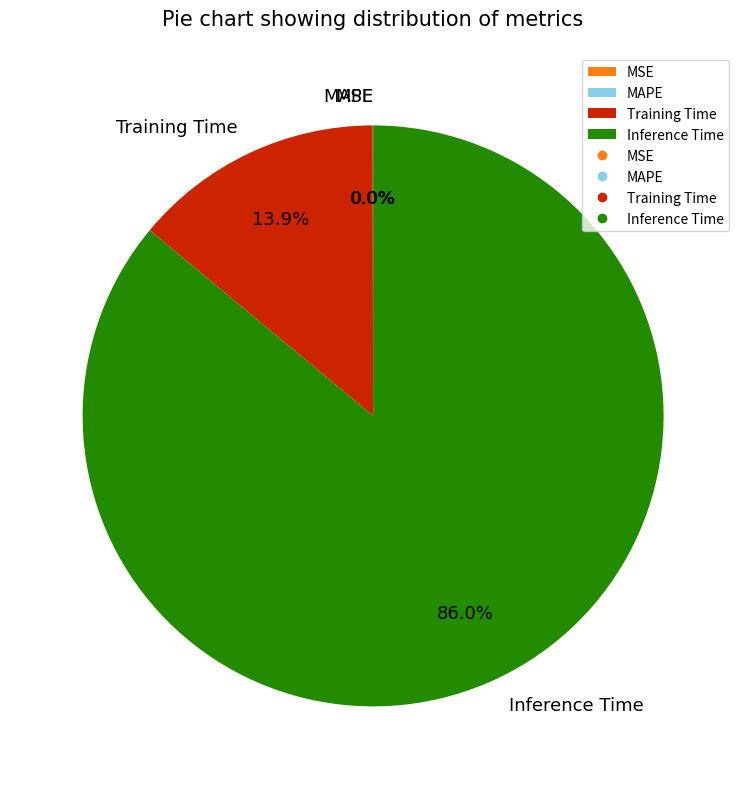

What is the majority slice?

Inference Time